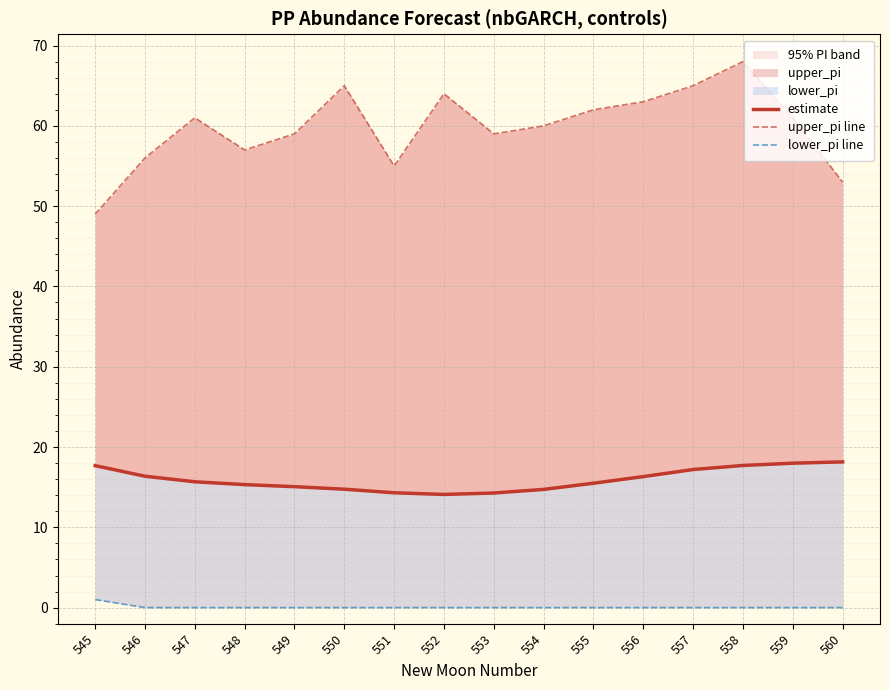

List the series in order of their overall mean, highest first.

upper_pi line, estimate, lower_pi line